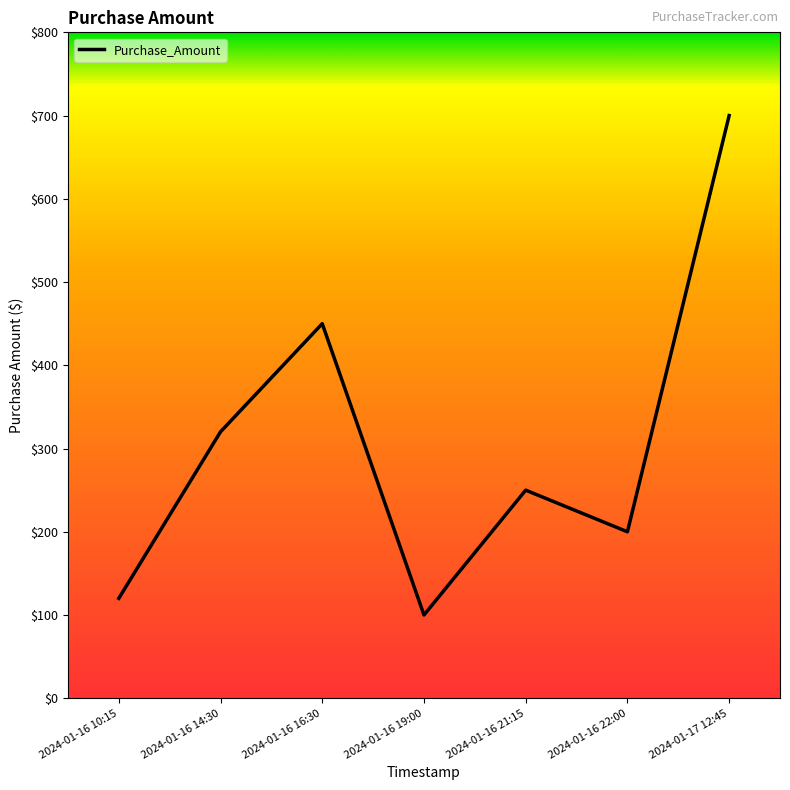

At which category does the chart reach its minimum across all series?

2024-01-16 19:00